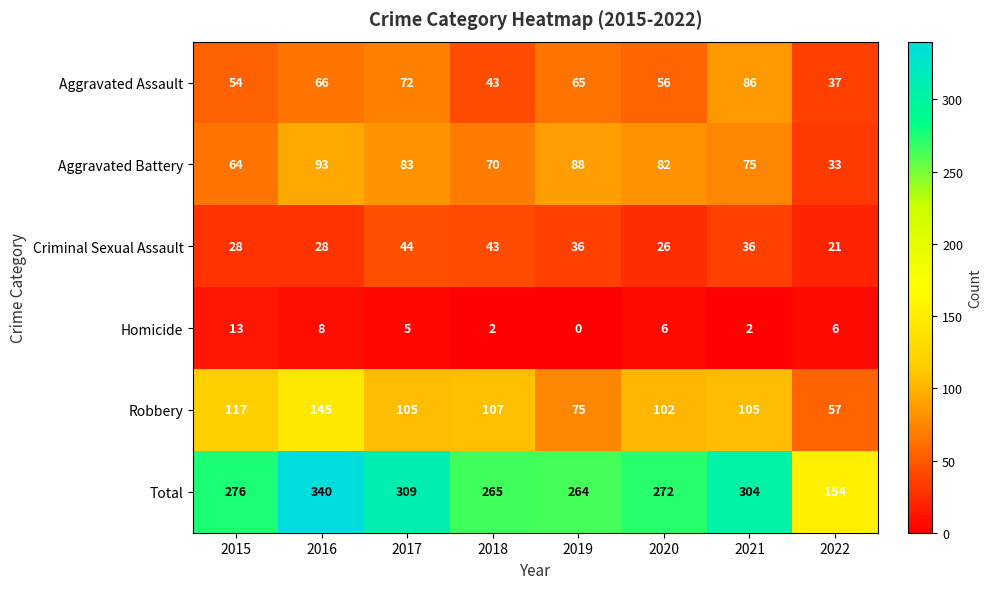

What is the sum of the Criminal Sexual Assault values at 2018 and 2015?

71